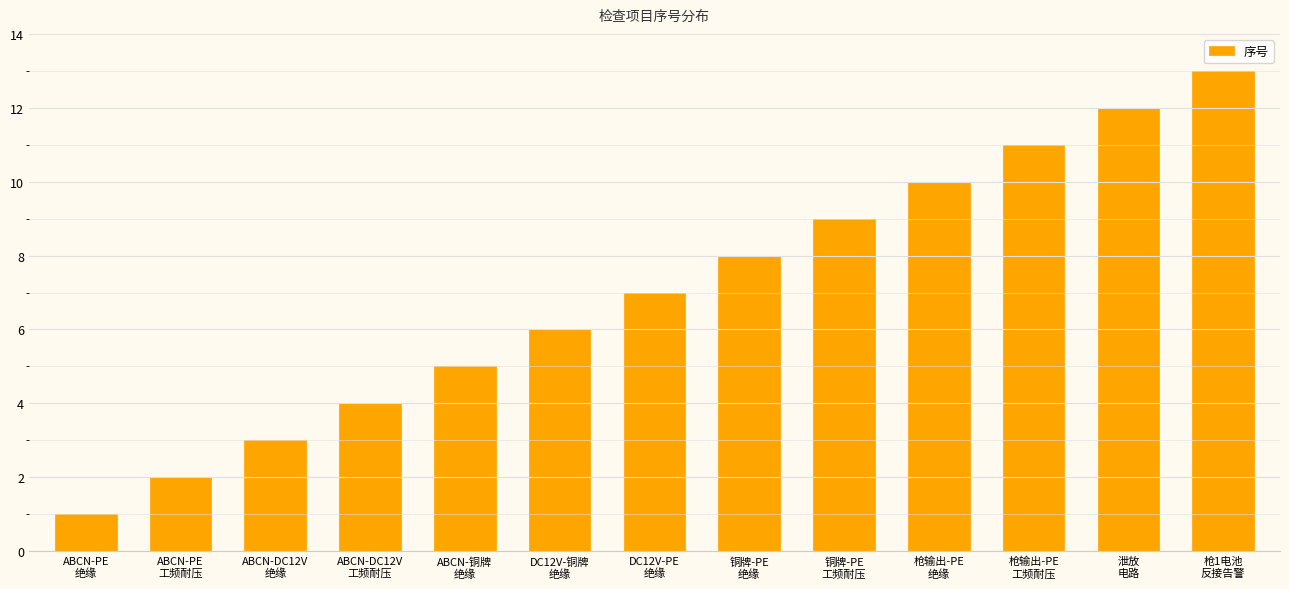

Does the chart contain any negative values?

No